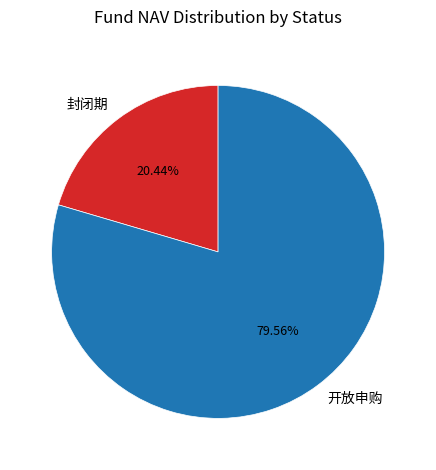

Rank the categories by value from lowest to highest.

封闭期, 开放申购